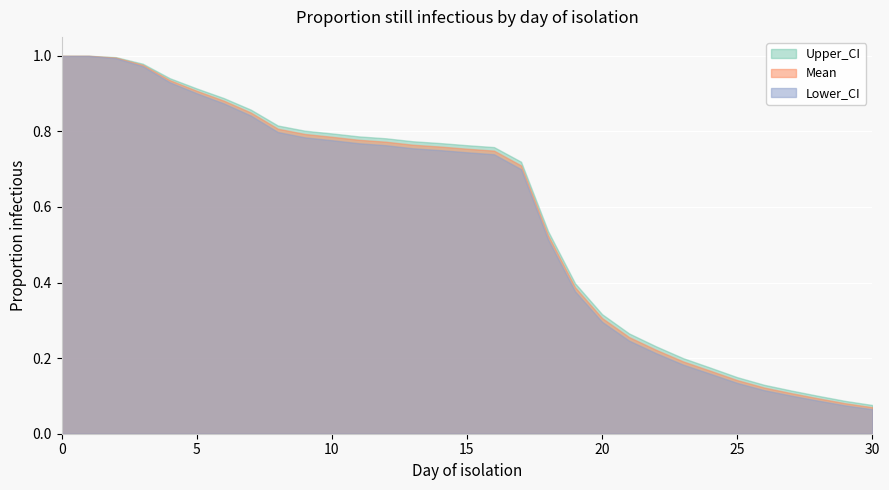

True or false: Upper_CI has a value of 0.1 at 19.

False